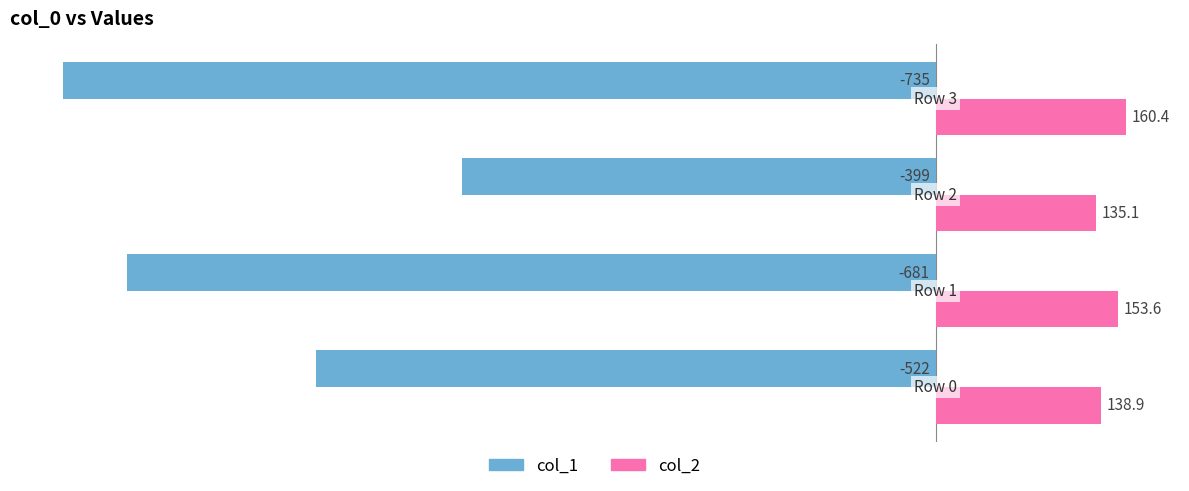

Rank the series by their average value, from lowest to highest.

col_1, col_2